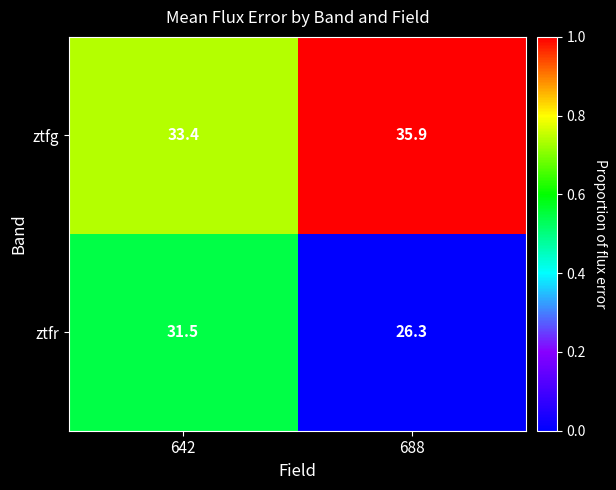

Reading right to left, what are all the values shown in this chart?

ztfg: 688=35.9	642=33.4
ztfr: 688=26.3	642=31.5